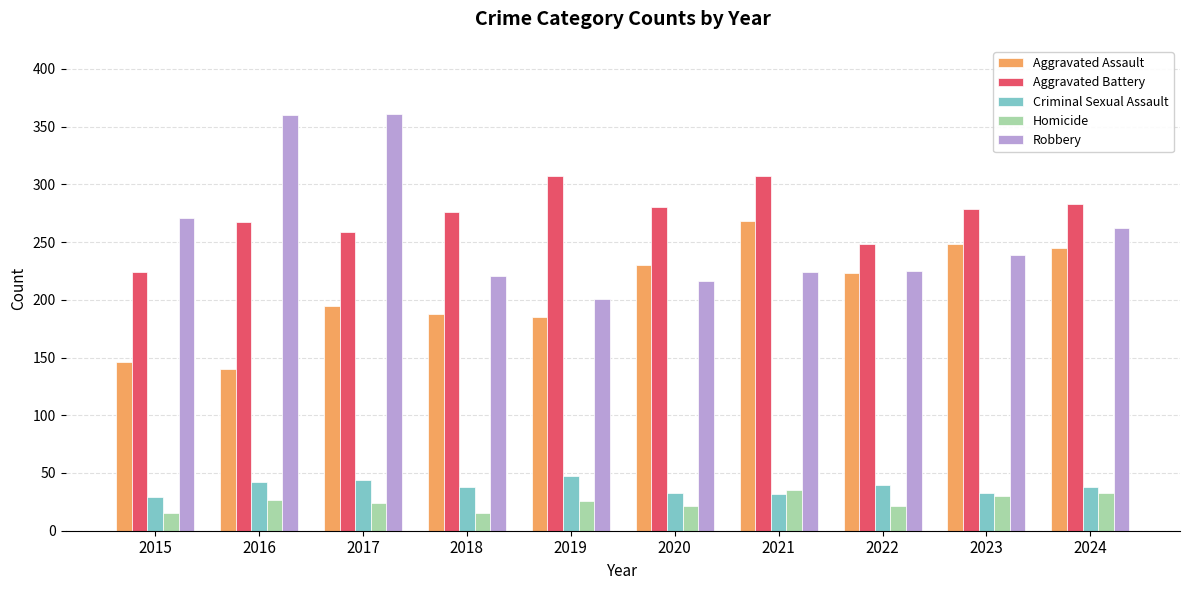

At which category is the sum across all series the highest?

2017